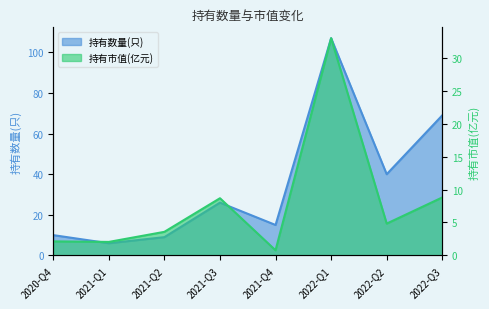

Which series changed the most between 2021-Q1 and 2022-Q2?

持有数量(只)